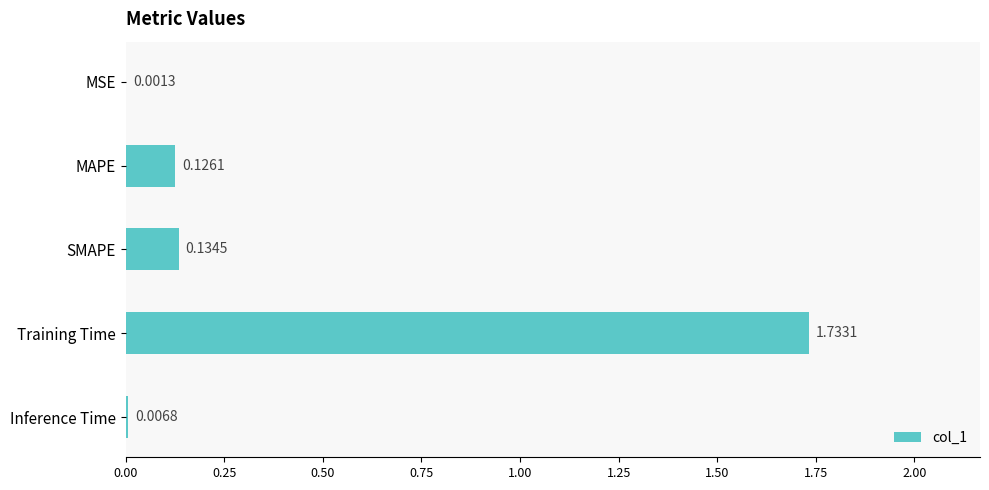

Which has a higher value, MAPE or MSE?

MAPE